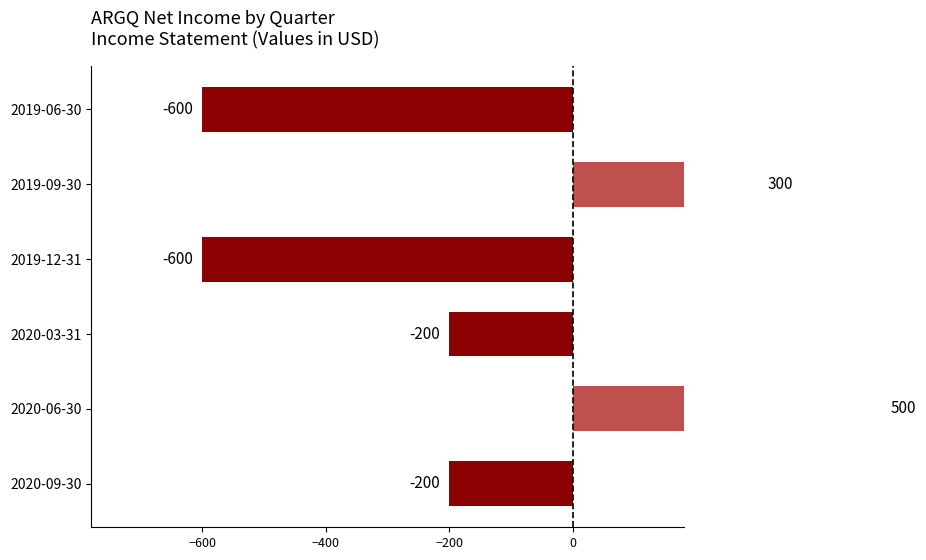

What is the value of the 3rd bar from the left?

-200